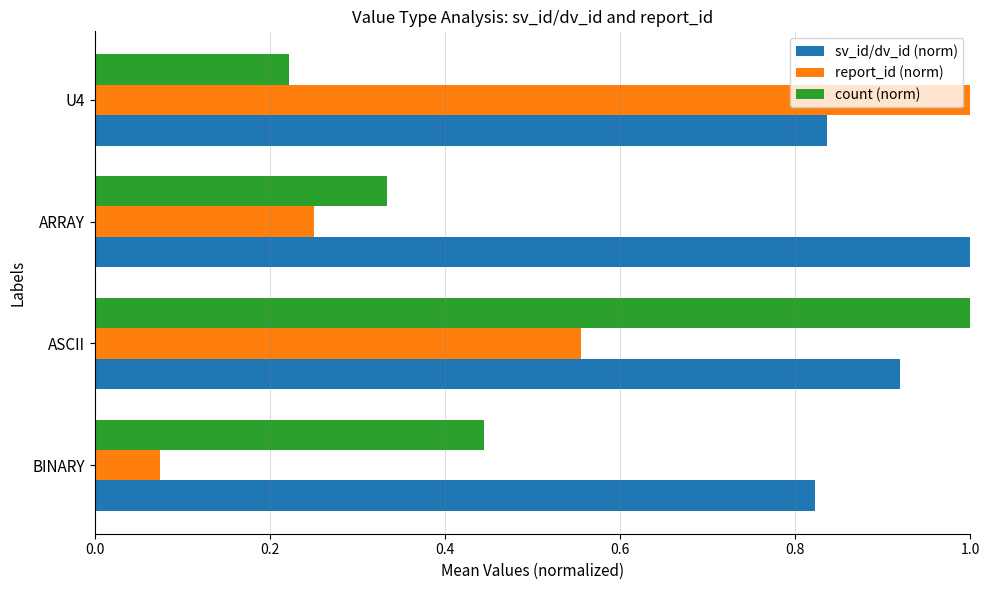

At how many categories does at least one series exceed 0?

4